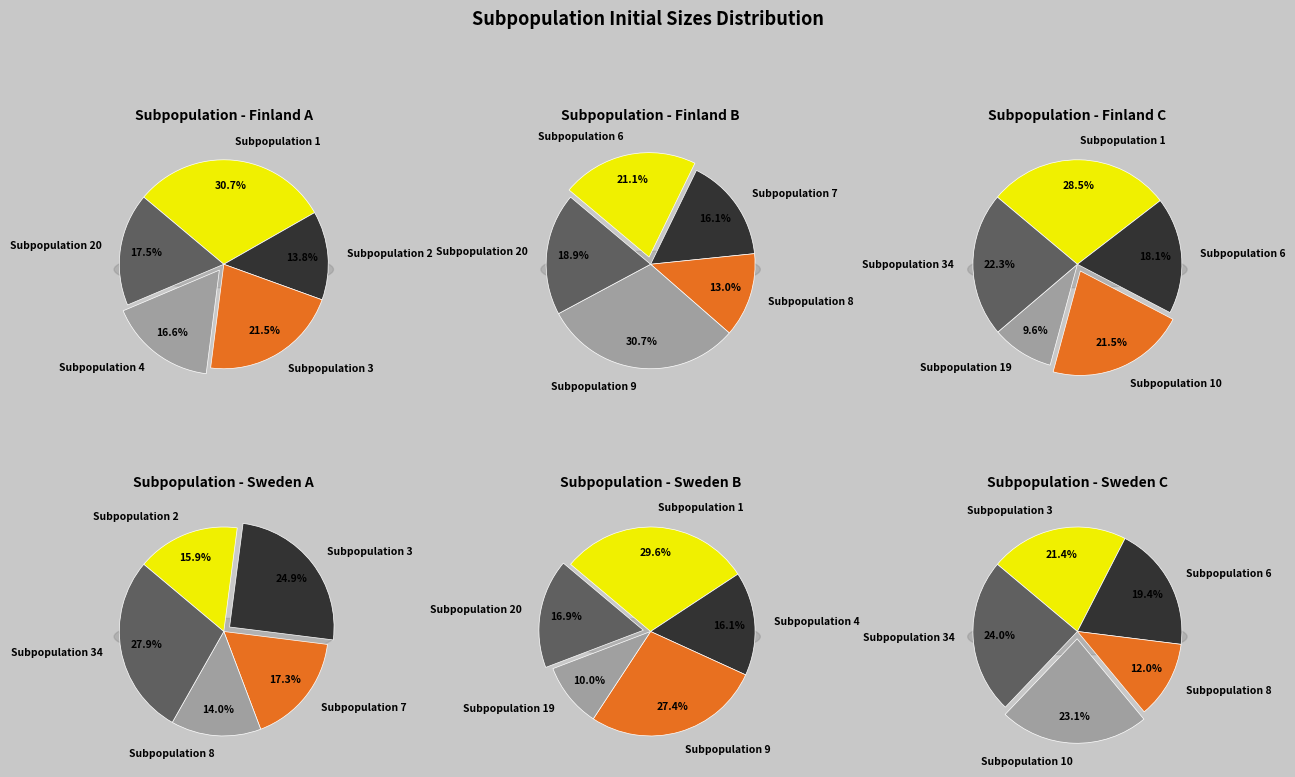

Which slice is the smallest?

Subpopulation 19